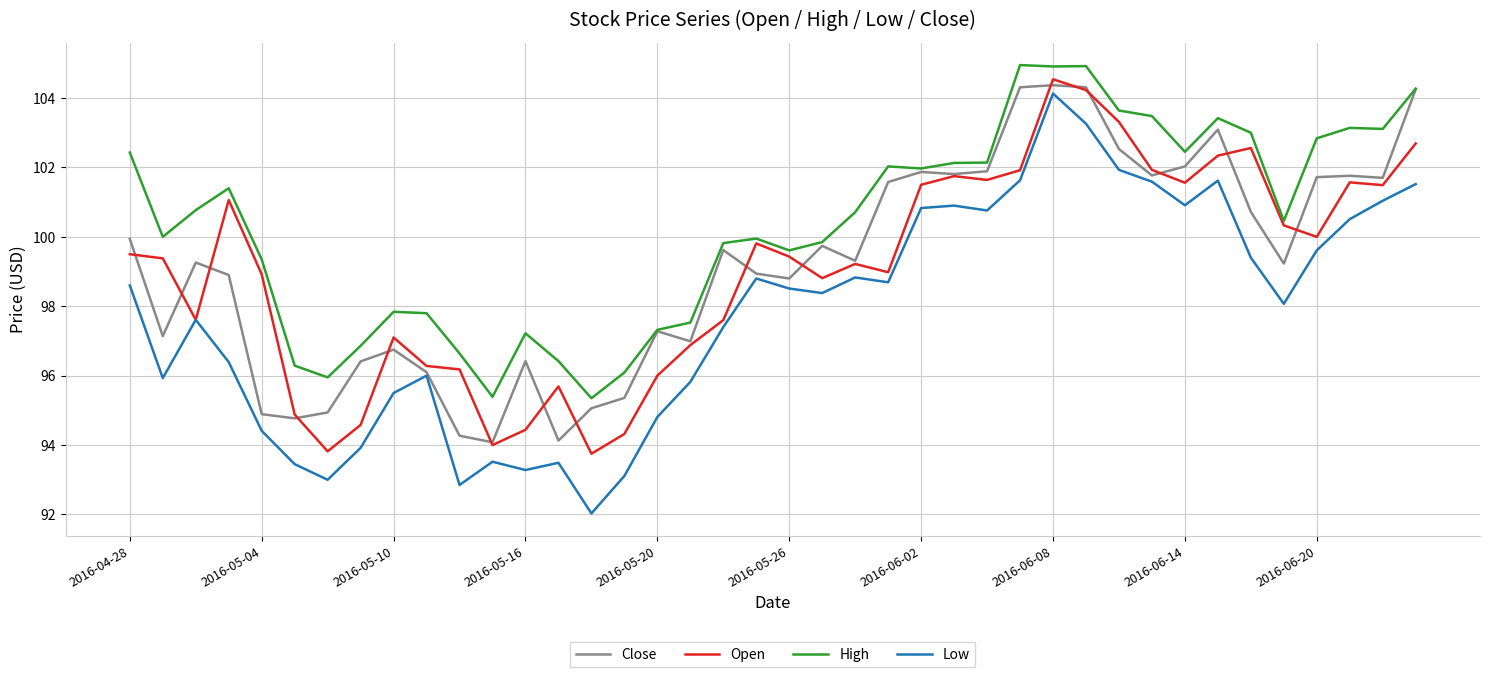

What is the highest value of the Low series?

104.1